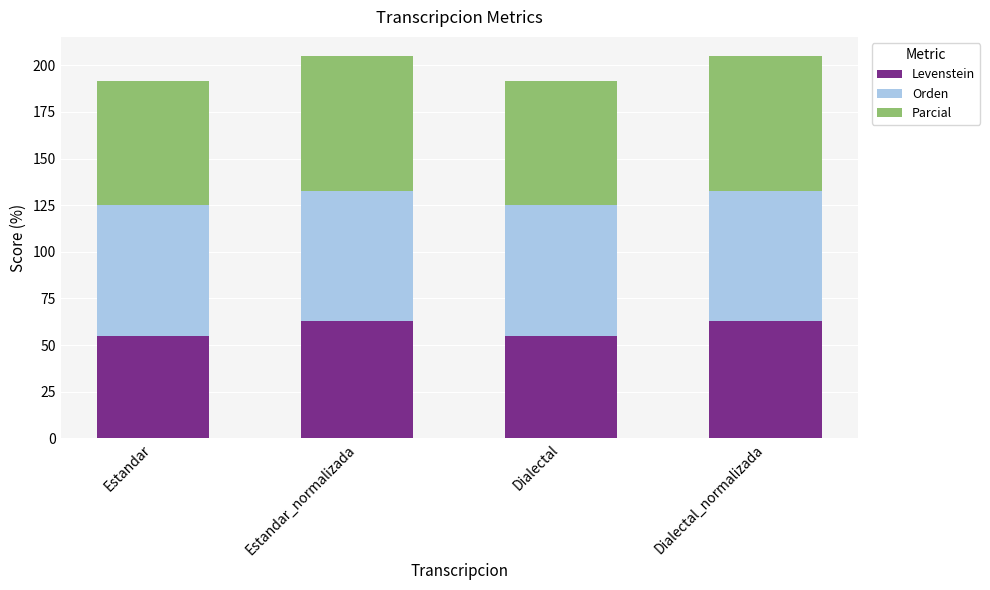

What is the lowest value of the Levenstein series?

54.7